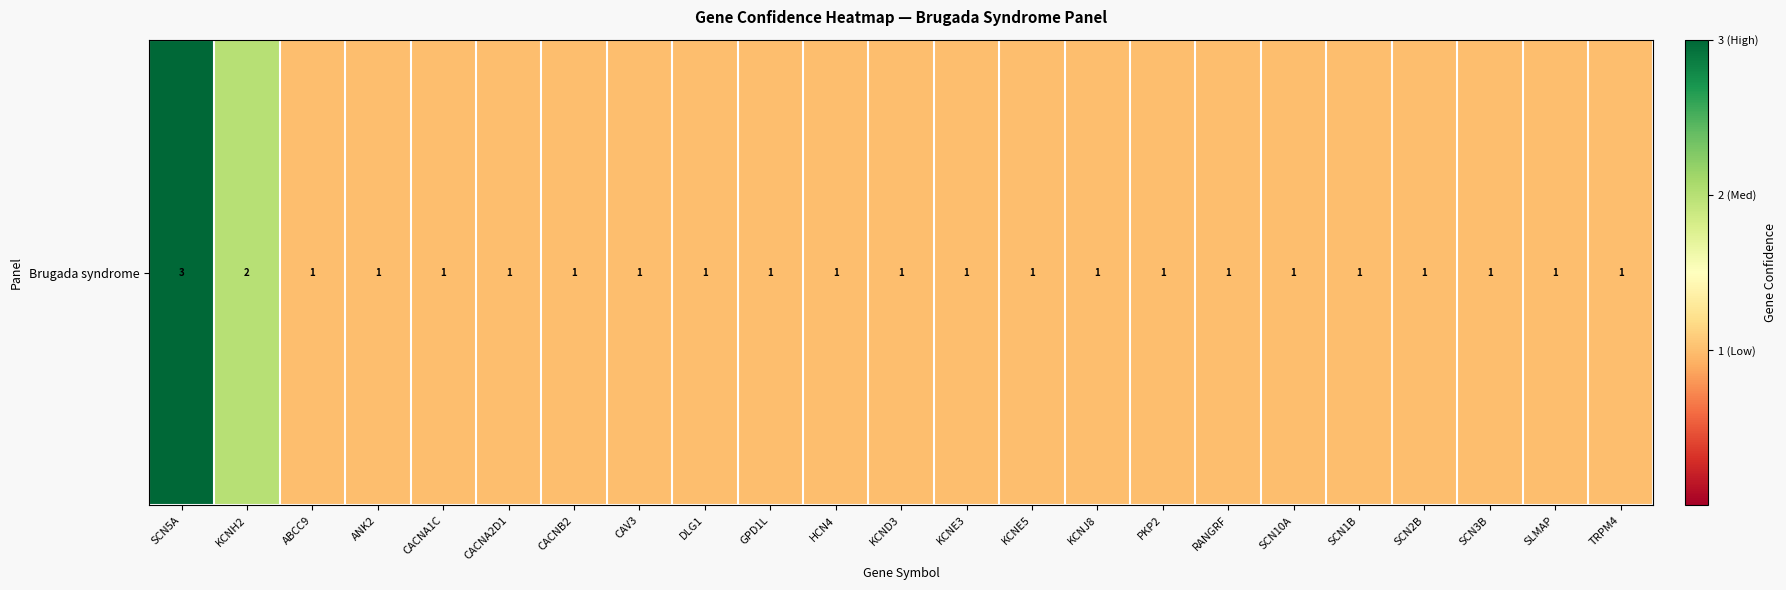

True or false: the data shows 4 at SCN5A.

False